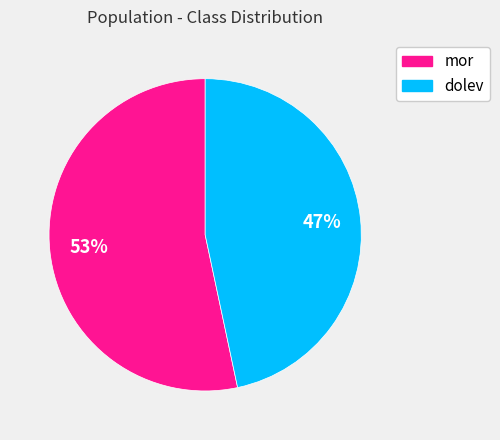

The dolev slice represents 47% of the pie. True or false?

True